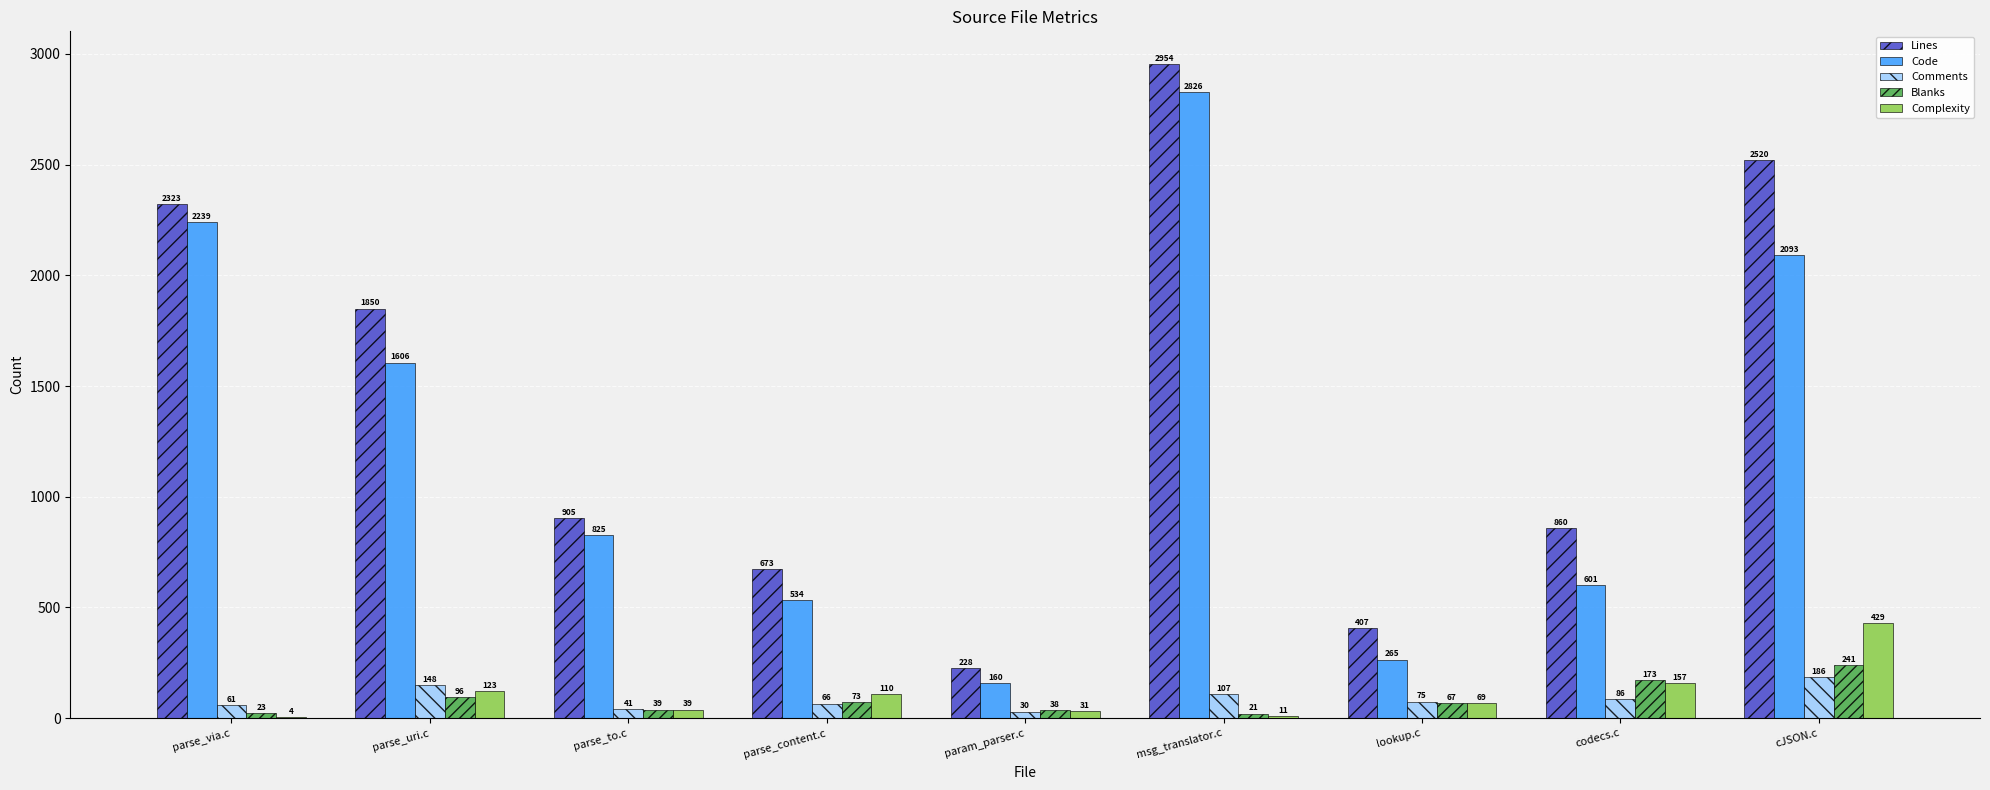

What is the sum of all Code values?

11149